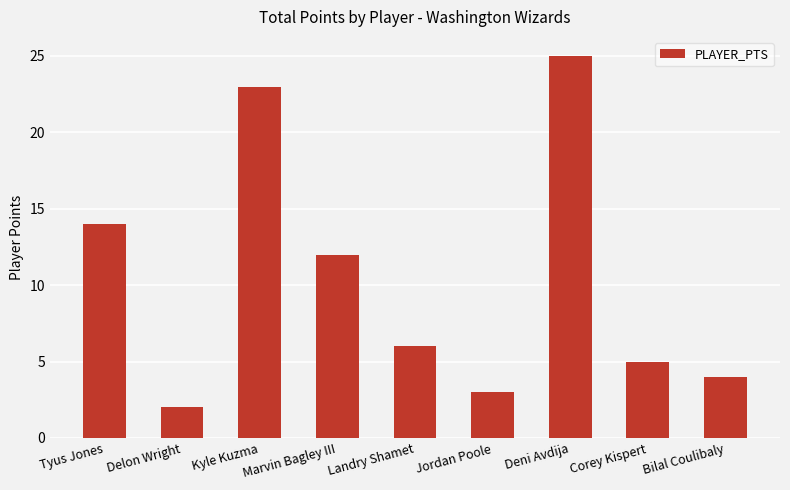

What is the change in value from Marvin Bagley III to Jordan Poole?

-9